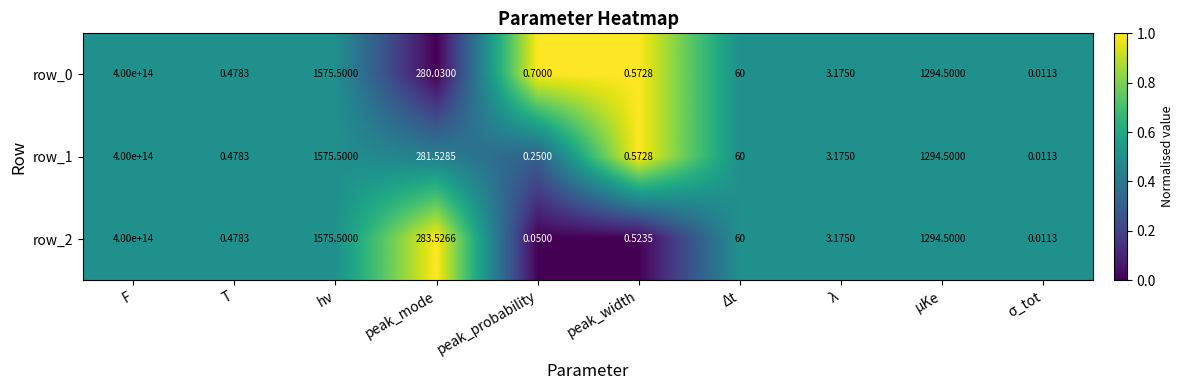

At which label is row_2 closest to 200000000000000?

hν